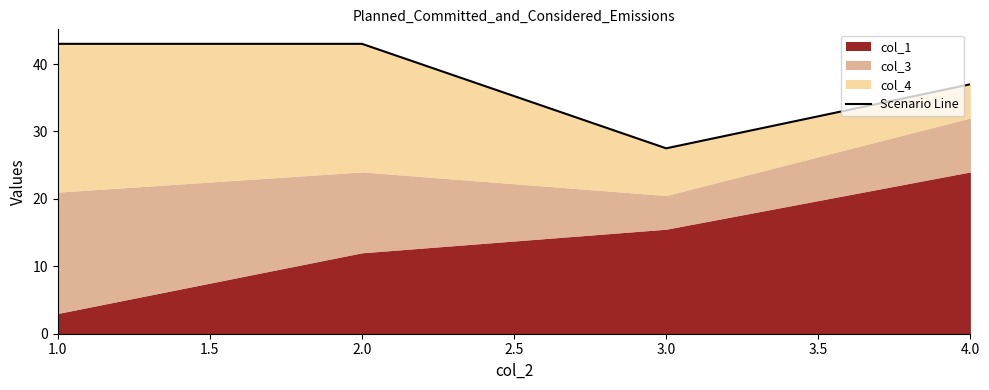

The value at 2.0 is 69.5. True or false?

False